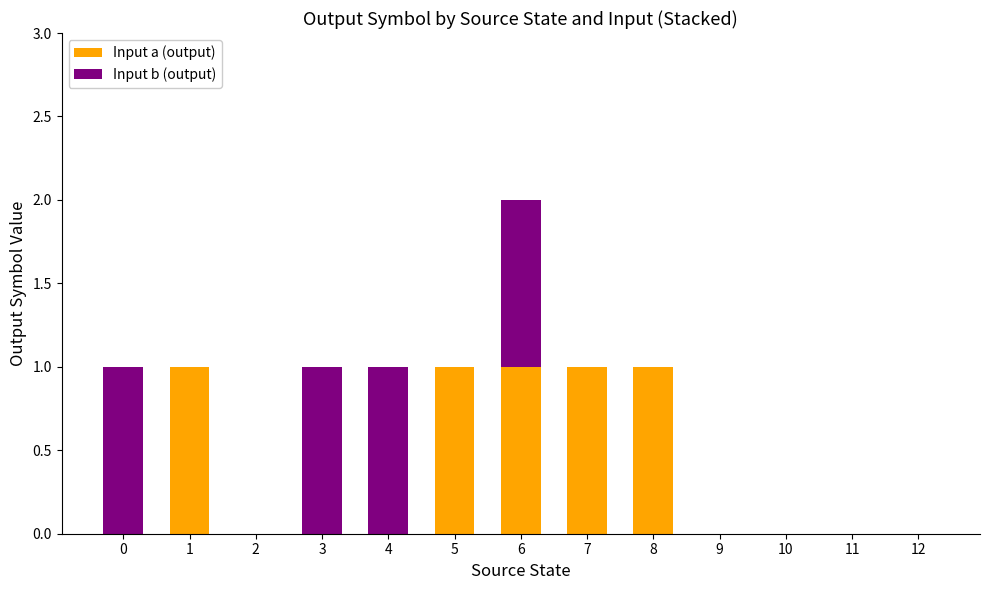

What is the sum of all Input a (output) values?

5